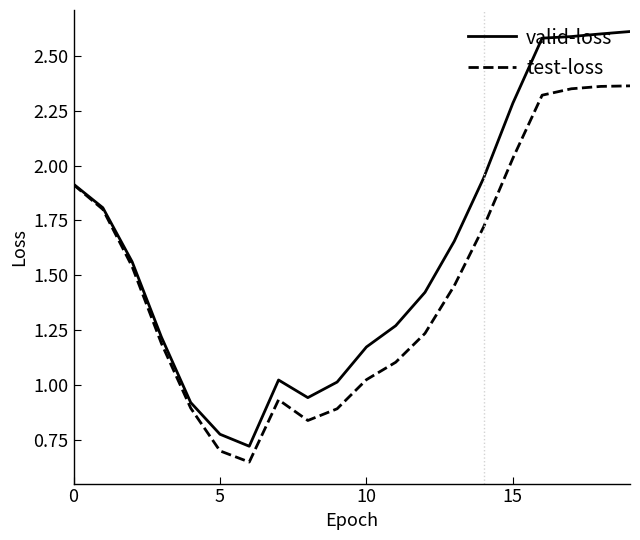

What is the maximum value shown in the chart?

2.6